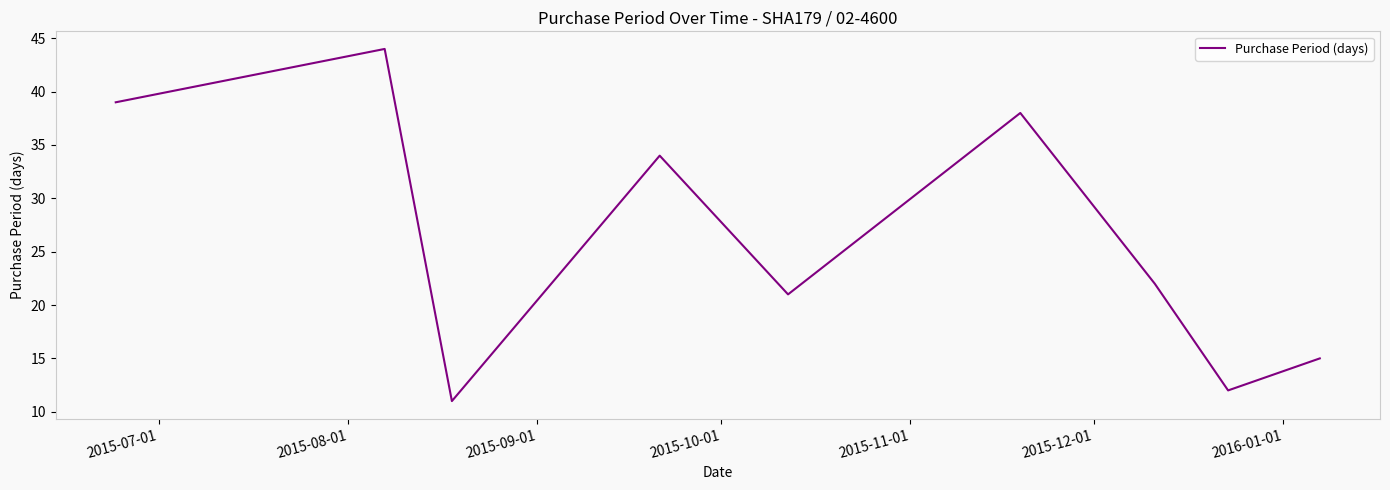

What is the difference between the maximum and minimum values?

33